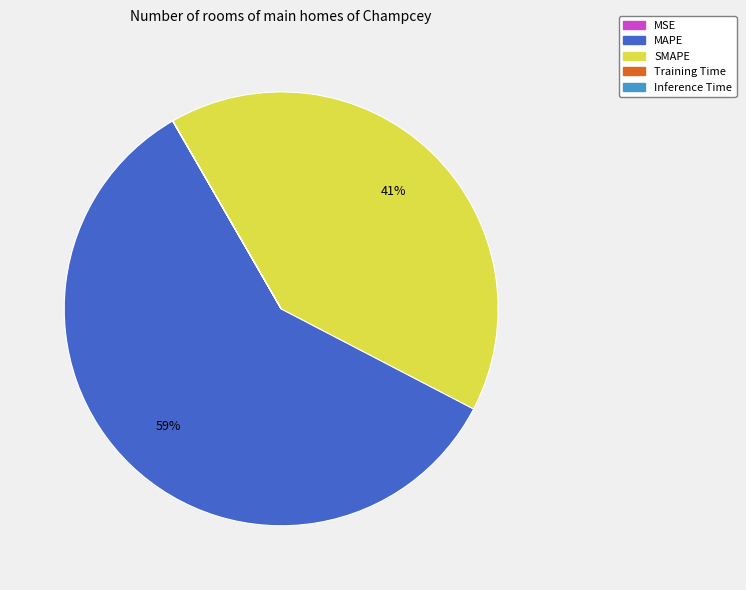

To the nearest percent, what is the difference between the largest and smallest slice percentages?

59%